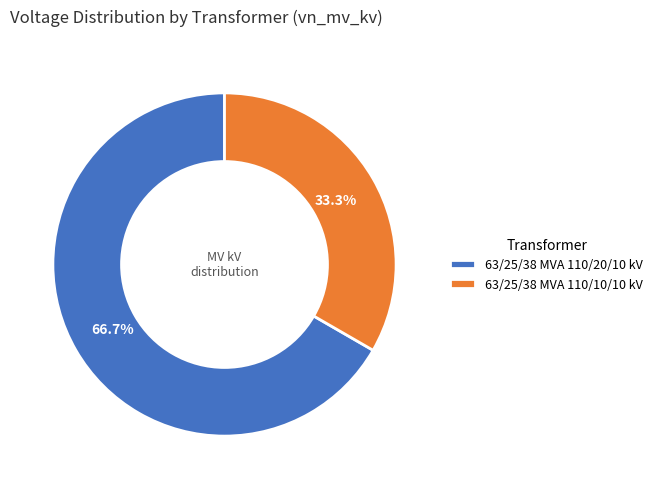

Which slice represents more than half of the pie?

63/25/38 MVA 110/20/10 kV